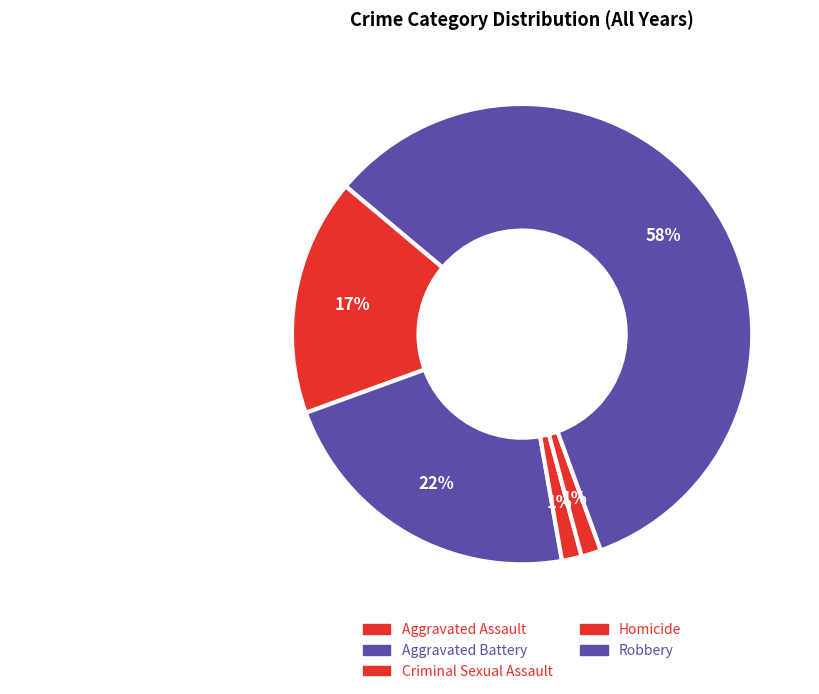

What is the ratio of the value at Criminal Sexual Assault to the value at Aggravated Assault?

1.0